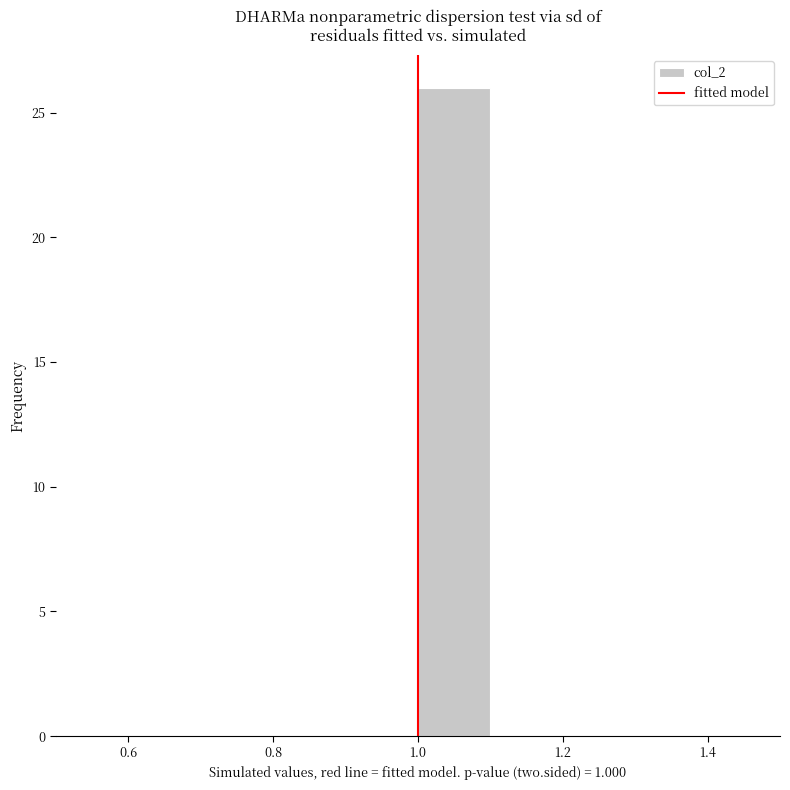

Reading left to right, transcribe this chart: for each bar, give the range it covers on the x-axis and its height. The values are not printed on the chart, so give them approximately, as read against the axis.

0.5 to 0.6: 0
0.6 to 0.7: 0
0.7 to 0.8: 0
0.8 to 0.9: 0
0.9 to 1.0: 0
1.0 to 1.1: 26
1.1 to 1.2: 0
1.2 to 1.3: 0
1.3 to 1.4: 0
1.4 to 1.5: 0